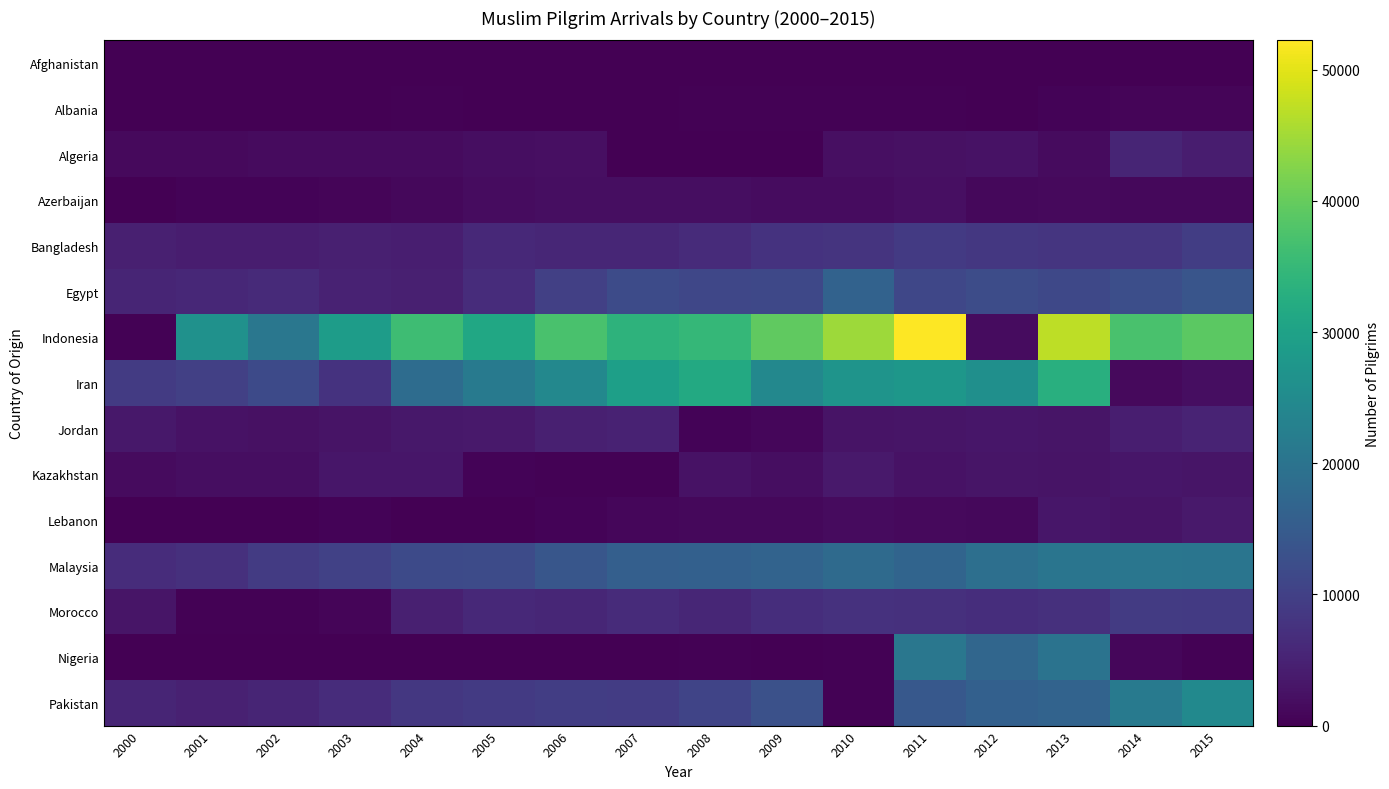

Reading left to right, what are all the values shown in this chart?

Afghanistan: 2000=0	2001=1	2002=0	2003=0	2004=0	2005=10	2006=20	2007=19	2008=93	2009=19	2010=91	2011=136	2012=65	2013=108	2014=123	2015=23
Albania: 2000=62	2001=116	2002=148	2003=138	2004=226	2005=202	2006=193	2007=191	2008=226	2009=260	2010=351	2011=311	2012=95	2013=584	2014=727	2015=720
Algeria: 2000=1342	2001=1426	2002=1439	2003=1521	2004=1593	2005=1961	2006=2239	2007=30	2008=70	2009=66	2010=2120	2011=2389	2012=2457	2013=1440	2014=5328	2015=4218
Azerbaijan: 2000=0	2001=591	2002=485	2003=702	2004=1097	2005=1695	2006=1863	2007=1866	2008=1960	2009=1771	2010=1661	2011=2057	2012=1106	2013=1341	2014=1219	2015=1075
Bangladesh: 2000=4639	2001=4112	2002=4180	2003=4623	2004=4366	2005=6096	2006=5627	2007=5633	2008=6496	2009=7551	2010=7882	2011=8787	2012=8395	2013=8129	2014=8063	2015=9500
Egypt: 2000=5456	2001=5912	2002=6182	2003=4907	2004=4545	2005=6665	2006=9927	2007=11999	2008=11045	2009=11342	2010=16463	2011=11085	2012=12104	2013=11310	2014=12622	2015=13718
Indonesia: 2000=324	2001=26480	2002=20660	2003=28957	2004=36058	2005=31040	2006=37228	2007=33719	2008=34888	2009=39440	2010=44552	2011=52236	2012=1806	2013=47010	2014=37308	2015=39016
Iran: 2000=9174	2001=9906	2002=11818	2003=7647	2004=18506	2005=21370	2006=24310	2007=29503	2008=31792	2009=24453	2010=26991	2011=27611	2012=26032	2013=32860	2014=1261	2015=1981
Jordan: 2000=3312	2001=2494	2002=2382	2003=2812	2004=3276	2005=3660	2006=4614	2007=5077	2008=546	2009=1012	2010=2754	2011=2989	2012=3166	2013=2951	2014=4486	2015=5117
Kazakhstan: 2000=1593	2001=1845	2002=1875	2003=3211	2004=3077	2005=432	2006=297	2007=373	2008=2483	2009=2022	2010=3519	2011=2480	2012=2955	2013=2839	2014=3108	2015=2861
Lebanon: 2000=71	2001=156	2002=168	2003=429	2004=154	2005=89	2006=447	2007=841	2008=1043	2009=1206	2010=1440	2011=1394	2012=1144	2013=3076	2014=2722	2015=3475
Malaysia: 2000=6590	2001=7258	2002=9151	2003=10184	2004=11705	2005=11959	2006=14063	2007=15879	2008=15958	2009=16679	2010=17979	2011=16822	2012=19136	2013=20218	2014=20474	2015=20237
Morocco: 2000=2972	2001=253	2002=382	2003=698	2004=4683	2005=5987	2006=5603	2007=6398	2008=5558	2009=6877	2010=7486	2011=7245	2012=6906	2013=7344	2014=8979	2015=8895
Nigeria: 2000=0	2001=0	2002=93	2003=20	2004=19	2005=30	2006=81	2007=174	2008=319	2009=188	2010=279	2011=20760	2012=17332	2013=19935	2014=899	2015=296
Pakistan: 2000=5469	2001=4874	2002=5405	2003=6539	2004=8468	2005=8836	2006=9484	2007=9372	2008=10620	2009=12988	2010=306	2011=14367	2012=15936	2013=16609	2014=21546	2015=24883